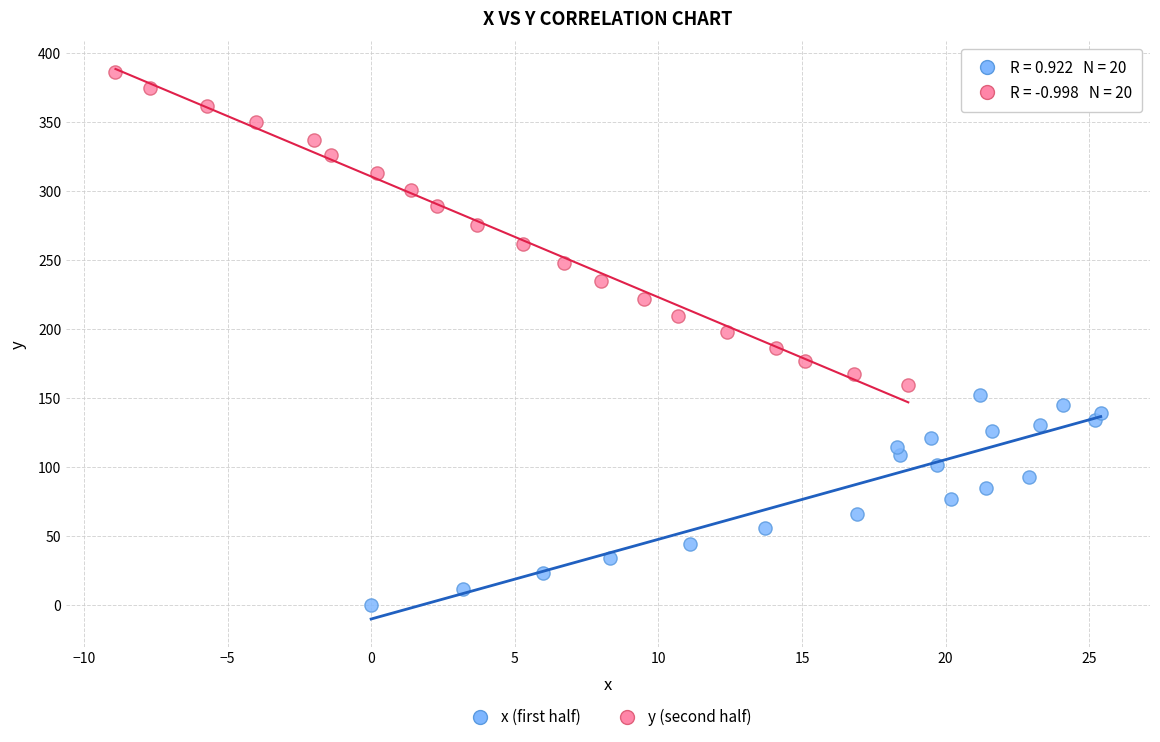

Which series has the largest Y range (max minus min)?

y (second half)